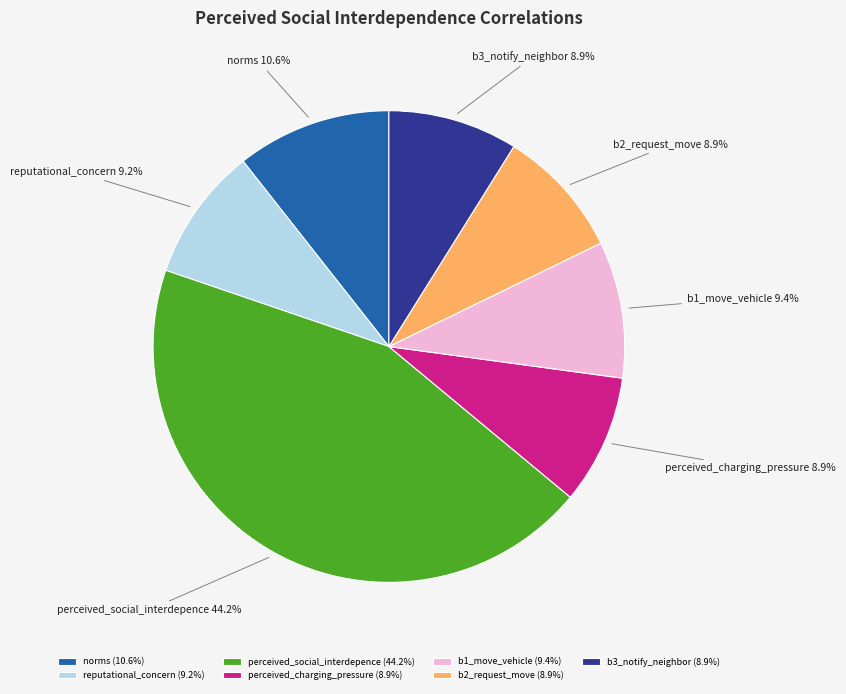

Does b2_request_move account for over 50% of the chart?

No